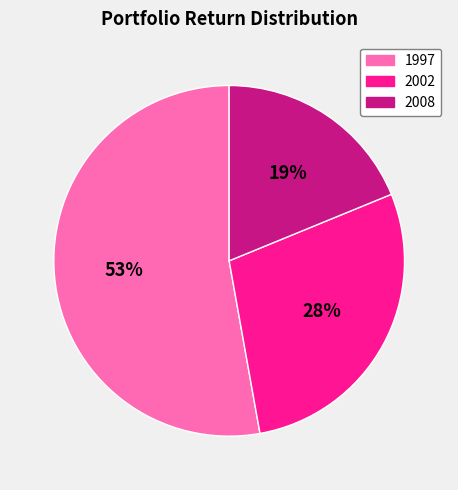

To the nearest percent, what is the difference between the 1997 and 2008 slice percentages?

34%